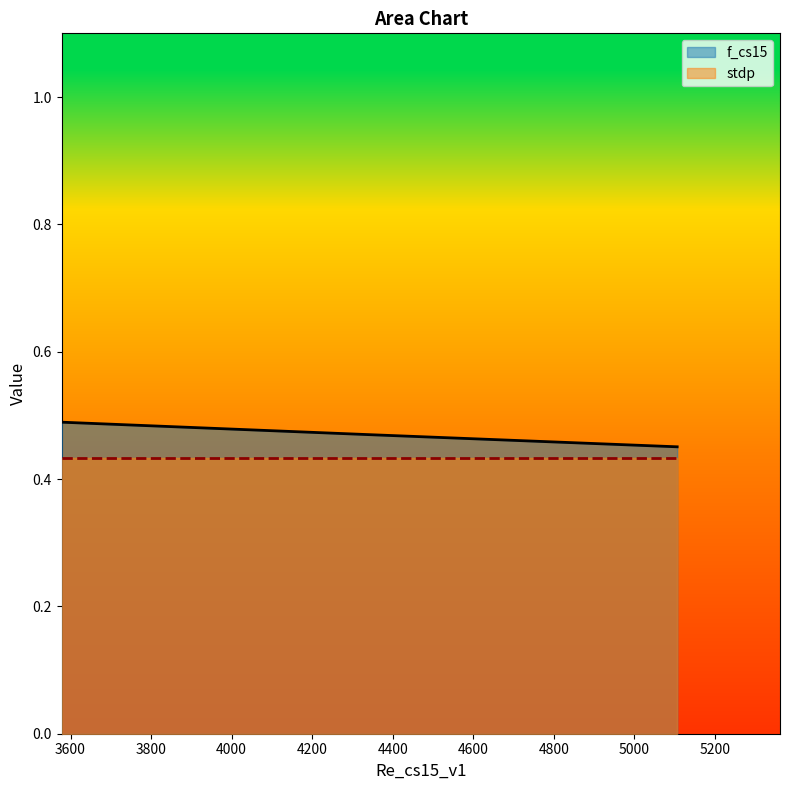

What is the label of the 4th point from the left?

5106.690487736982